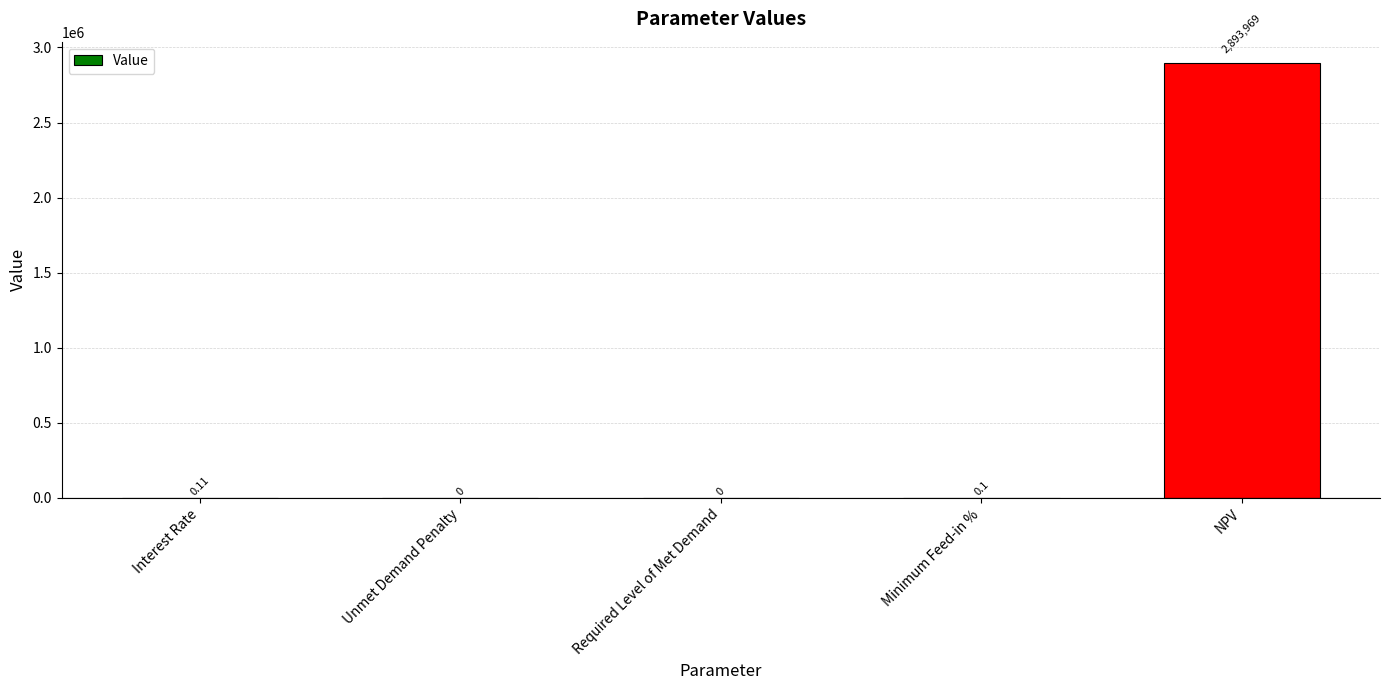

Reading right to left, what are all the values shown in this chart?

2893968.9	0.1	0.0	0.0	0.1